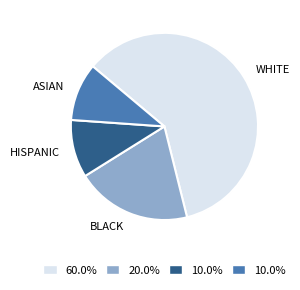

How many segments does this pie chart have?

4